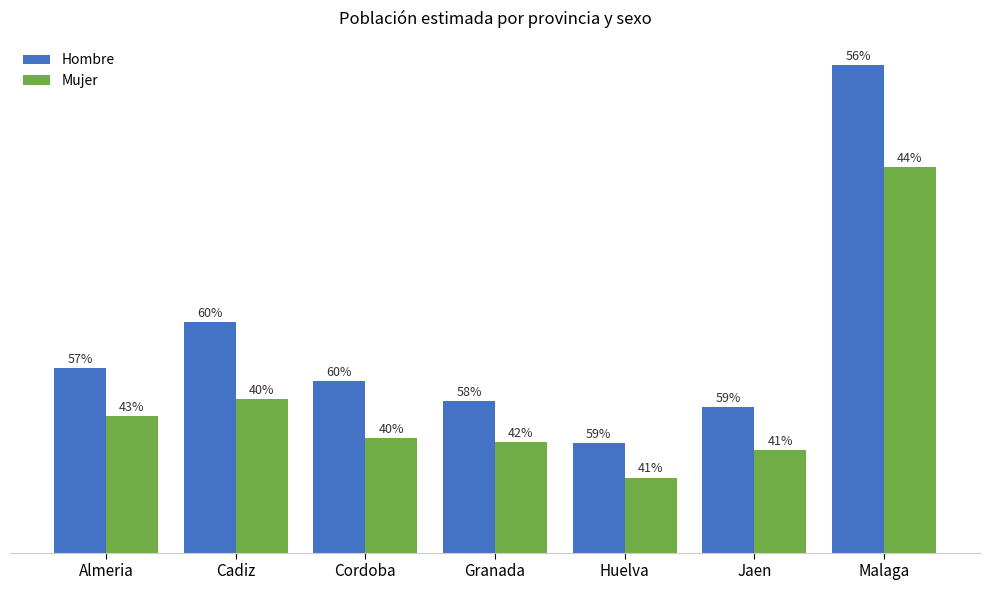

Does the chart contain stacked bars?

No